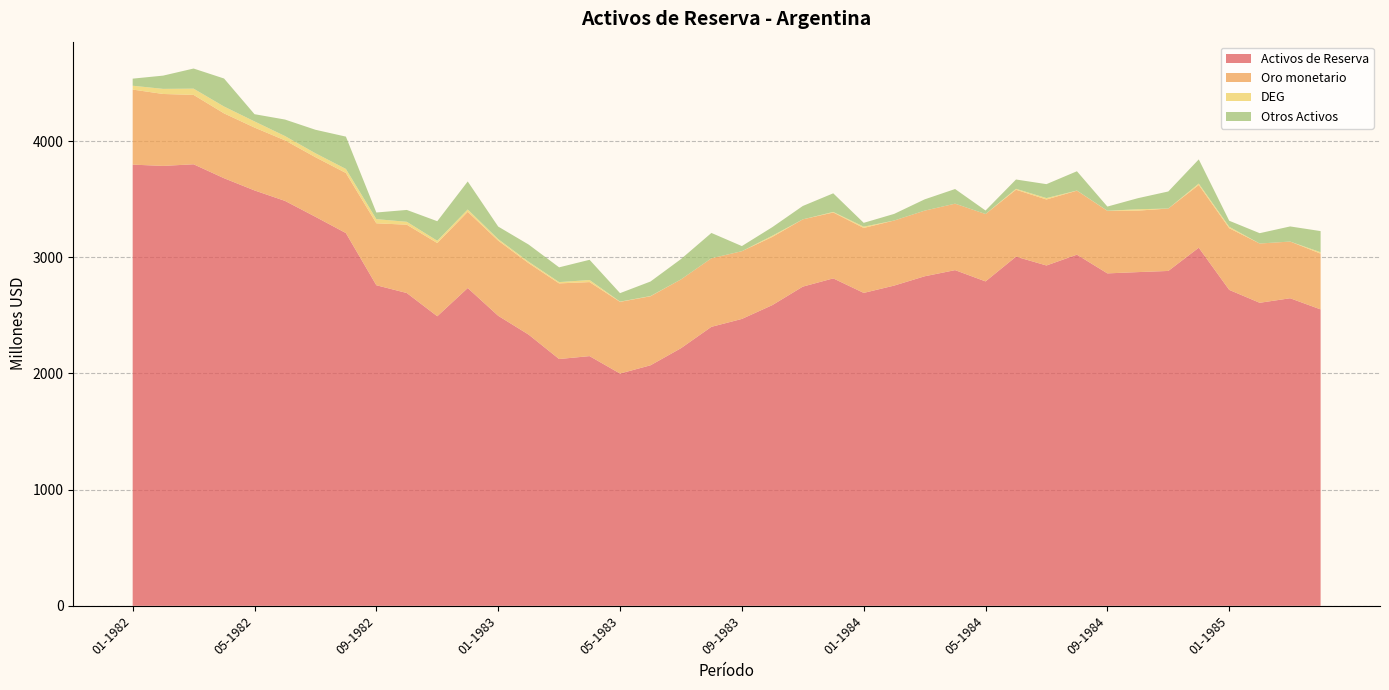

Reading left to right, transcribe all the data shown in this chart.

Activos de Reserva: 01-1982=3797	02-1982=3786	03-1982=3800	04-1982=3680	05-1982=3575	06-1982=3485	07-1982=3348	08-1982=3208	09-1982=2759	10-1982=2692	11-1982=2492	12-1982=2735	01-1983=2496	02-1983=2334	03-1983=2124	04-1983=2149	05-1983=1999	06-1983=2070	07-1983=2217	08-1983=2401	09-1983=2469	10-1983=2588	11-1983=2747	12-1983=2818	01-1984=2693	02-1984=2756	03-1984=2836	04-1984=2889	05-1984=2792	06-1984=3005	07-1984=2929	08-1984=3022	09-1984=2861	10-1984=2872	11-1984=2882	12-1984=3082	01-1985=2719	02-1985=2608	03-1985=2647	04-1985=2551
Oro monetario: 01-1982=646	02-1982=619	03-1982=597	04-1982=558	05-1982=541	06-1982=521	07-1982=513	08-1982=517	09-1982=533	10-1982=588	11-1982=630	12-1982=656	01-1983=647	02-1983=615	03-1983=651	04-1983=637	05-1983=617	06-1983=594	07-1983=592	08-1983=590	09-1983=583	10-1983=587	11-1983=579	12-1983=567	01-1984=559	02-1984=560	03-1984=565	04-1984=572	05-1984=580	06-1984=576	07-1984=568	08-1984=551	09-1984=538	10-1984=529	11-1984=537	12-1984=540	01-1985=531	02-1985=510	03-1985=488	04-1985=480
DEG: 01-1982=33	02-1982=44	03-1982=54	04-1982=59	05-1982=53	06-1982=37	07-1982=34	08-1982=35	09-1982=36	10-1982=25	11-1982=20	12-1982=20	01-1983=13	02-1983=12	03-1983=11	04-1983=18	05-1983=2	06-1983=2	07-1983=0	08-1983=0	09-1983=0	10-1983=10	11-1983=0	12-1983=5	01-1984=11	02-1984=0	03-1984=0	04-1984=0	05-1984=0	06-1984=8	07-1984=12	08-1984=1	09-1984=1	10-1984=12	11-1984=0	12-1984=12	01-1985=12	02-1985=0	03-1985=0	04-1985=12
Otros Activos: 01-1982=61	02-1982=114	03-1982=173	04-1982=241	05-1982=62	06-1982=142	07-1982=202	08-1982=278	09-1982=57	10-1982=102	11-1982=168	12-1982=241	01-1983=108	02-1983=148	03-1983=127	04-1983=174	05-1983=73	06-1983=125	07-1983=175	08-1983=218	09-1983=44	10-1983=74	11-1983=115	12-1983=160	01-1984=33	02-1984=57	03-1984=97	04-1984=126	05-1984=30	06-1984=80	07-1984=120	08-1984=166	09-1984=36	10-1984=95	11-1984=147	12-1984=208	01-1985=52	02-1985=89	03-1985=130	04-1985=182